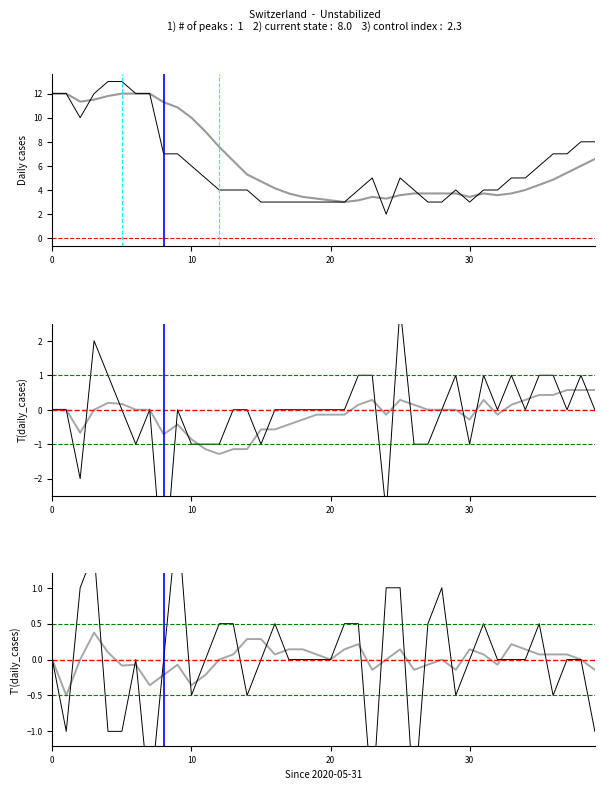

Which has a higher value, 32 or 36?

36